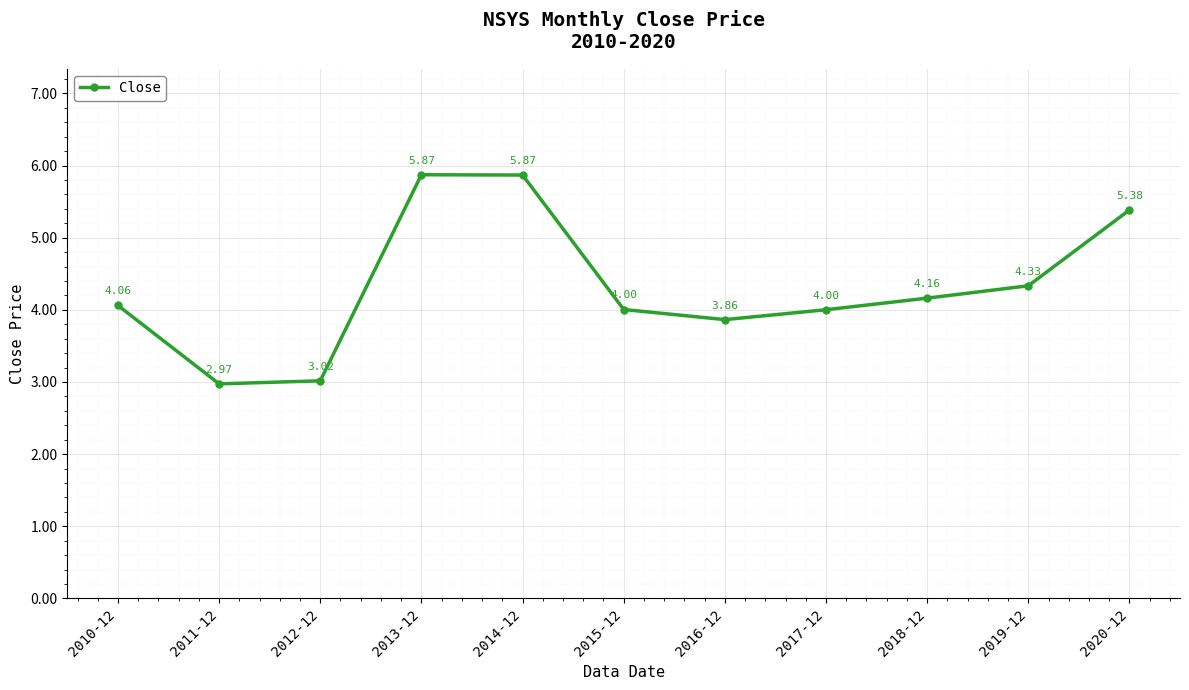

What is the sum of all values?

47.5